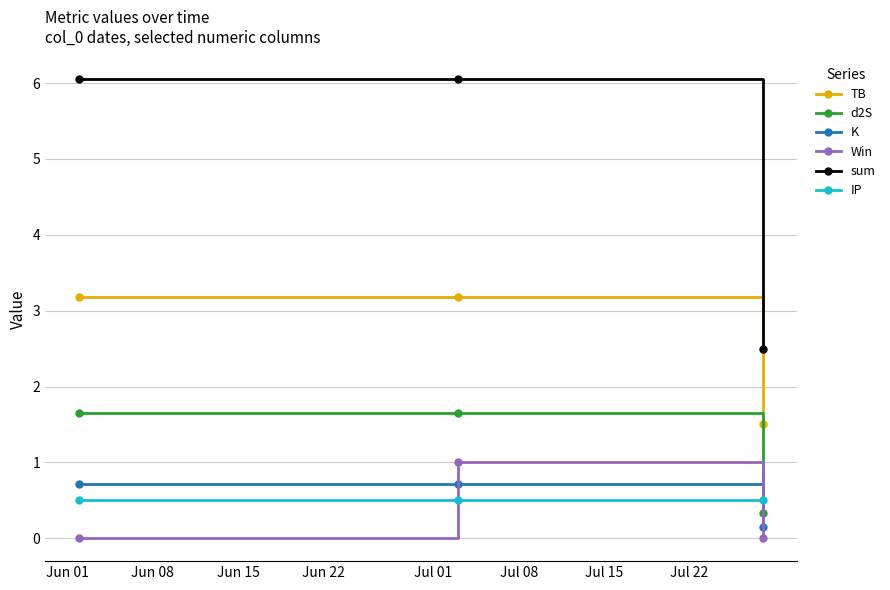

What is the lowest value of the d2S series?

0.3